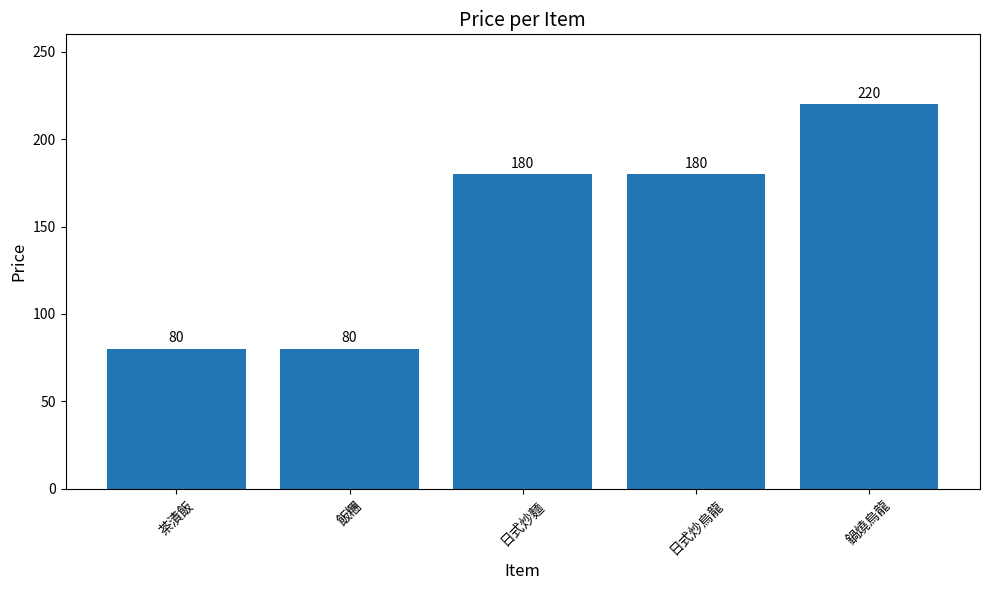

Which category has the highest value across all series?

鍋燒烏龍